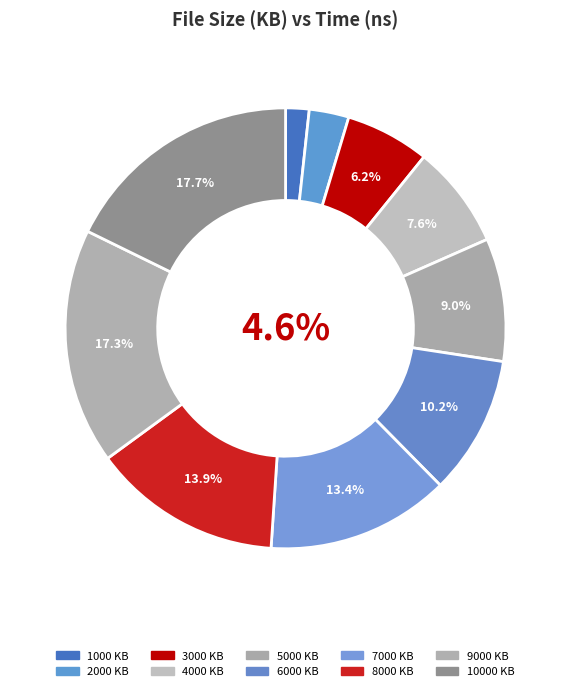

What is the smallest slice in the pie chart?

1000